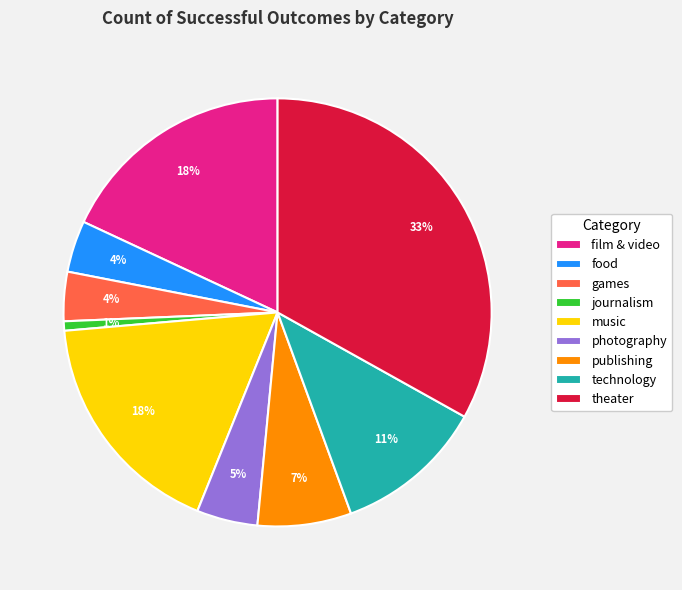

Is it true that theater is 33% of the pie?

True